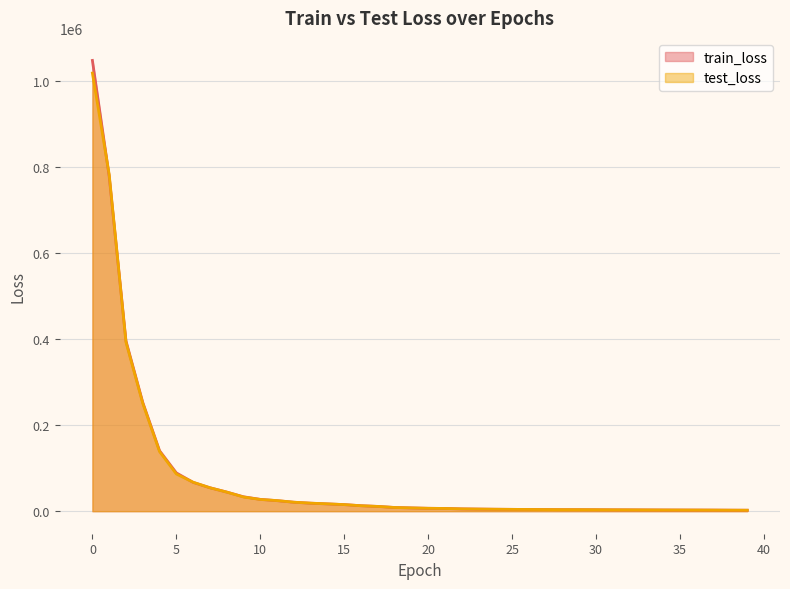

At how many categories does at least one series exceed 495350?

2